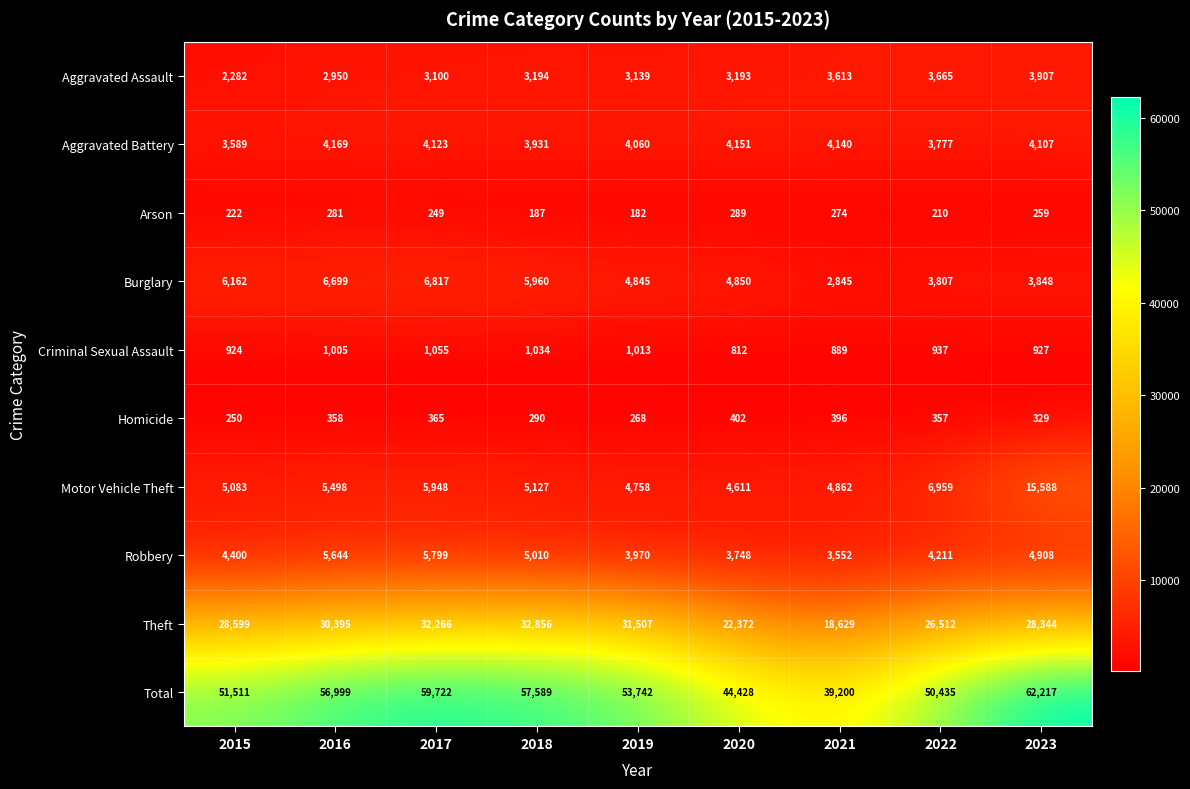

What is the sum of the Homicide values at 2015 and 2023?

579